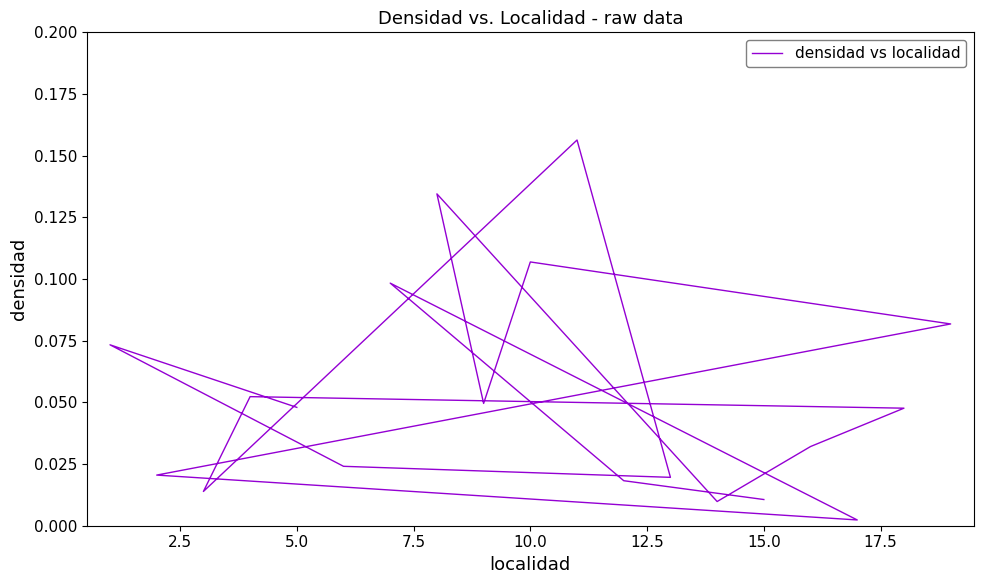

What is the value of the 18th point from the left?

0.1